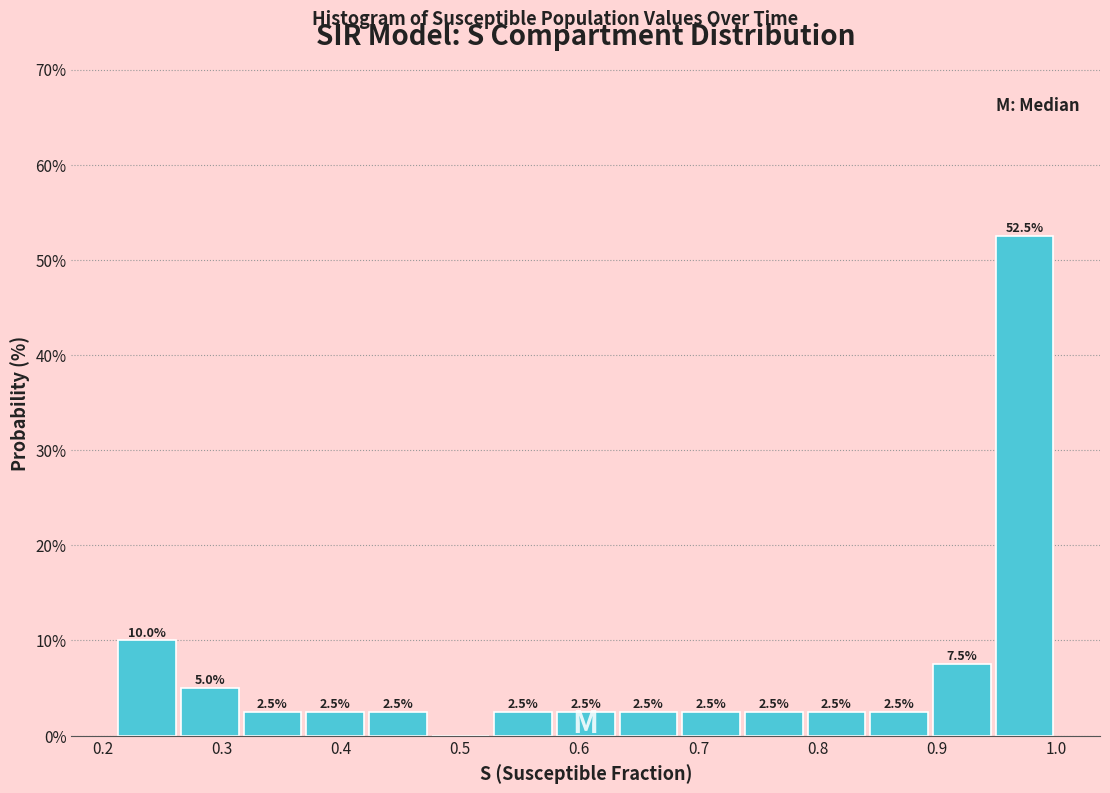

Over which range of the x-axis is the bar tallest?

0.95 to 1.00